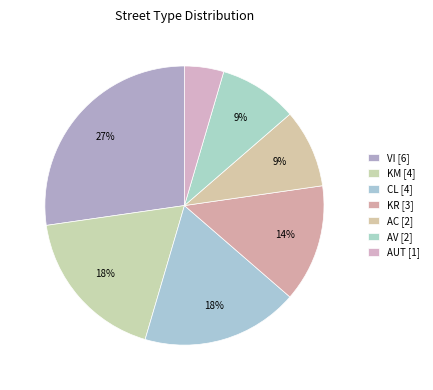

Which has a higher value, AC or AV?

AC